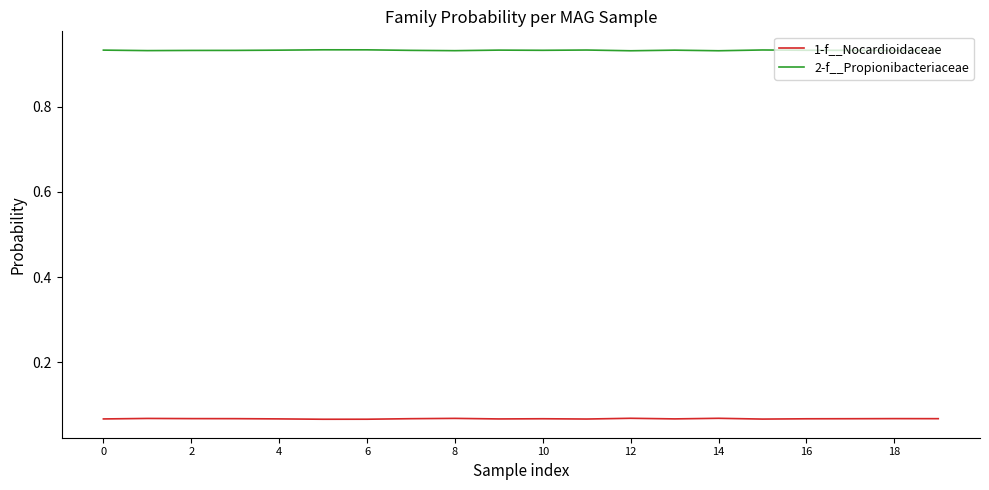

Rank the series by their average value, from lowest to highest.

1-f__Nocardioidaceae, 2-f__Propionibacteriaceae